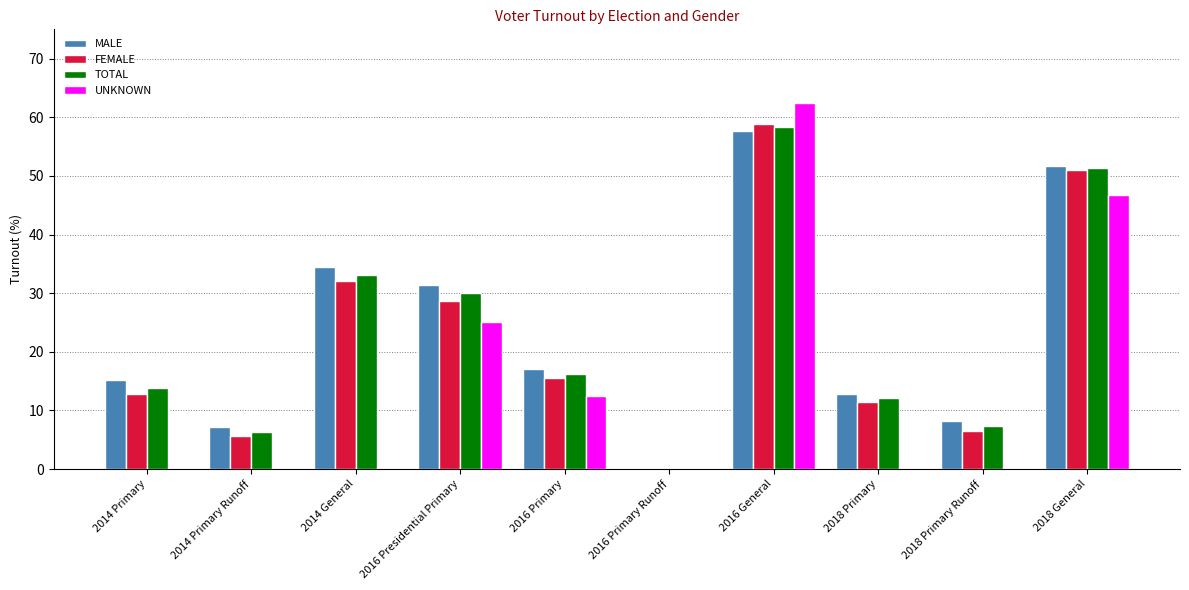

Which series changed the most between 2014 Primary Runoff and 2016 Primary Runoff?

MALE